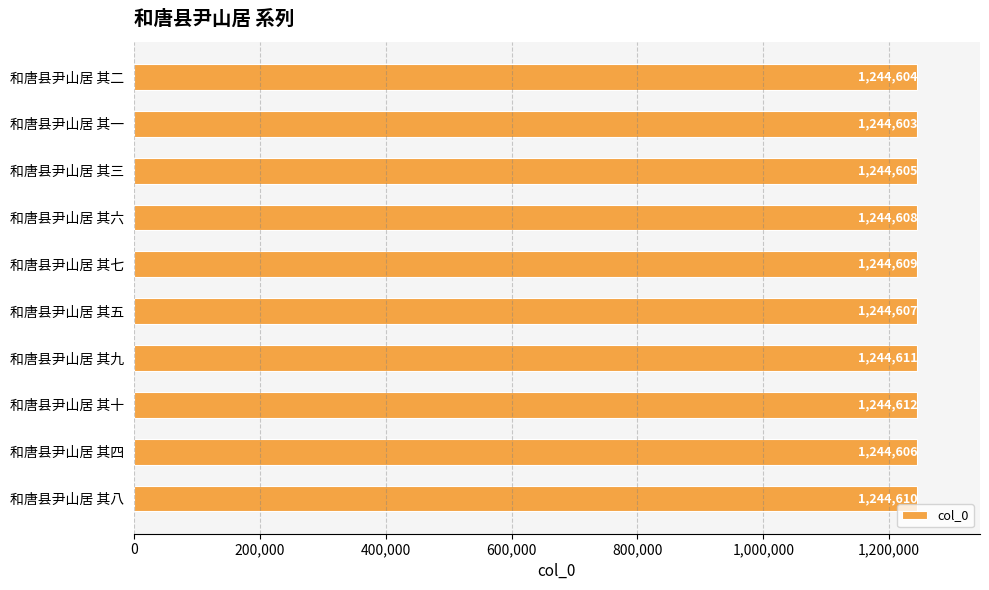

True or false: the data shows 1244605 at 和唐县尹山居 其三.

True